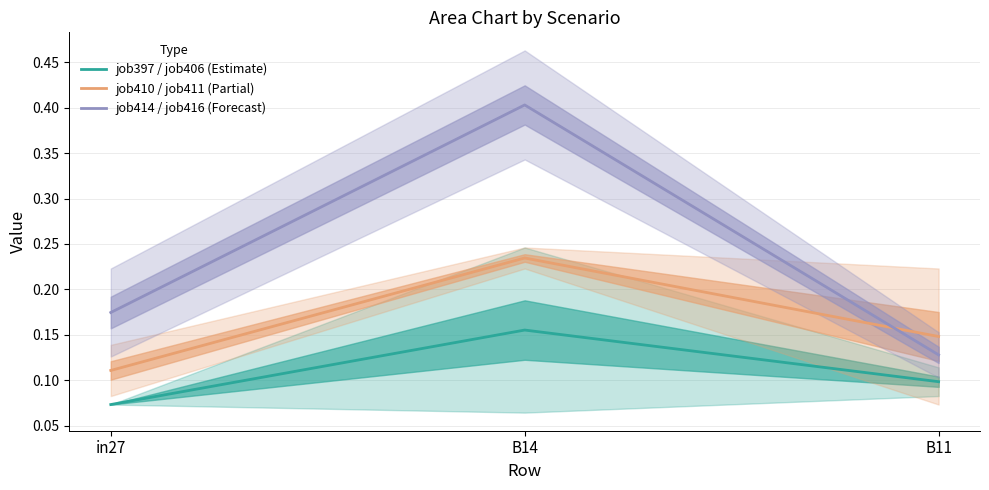

How many job397 / job406 (Estimate) values are between 0 and 1?

3